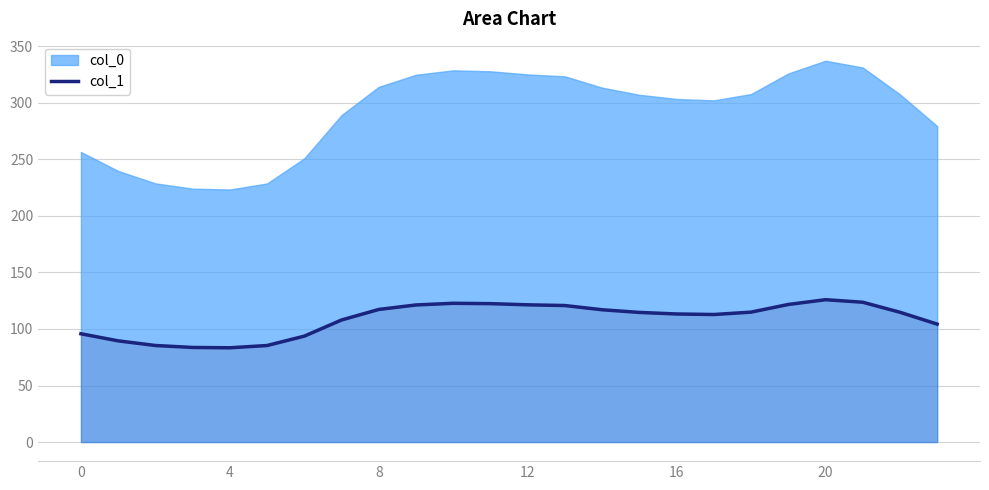

What is the minimum value shown in the chart?

83.4